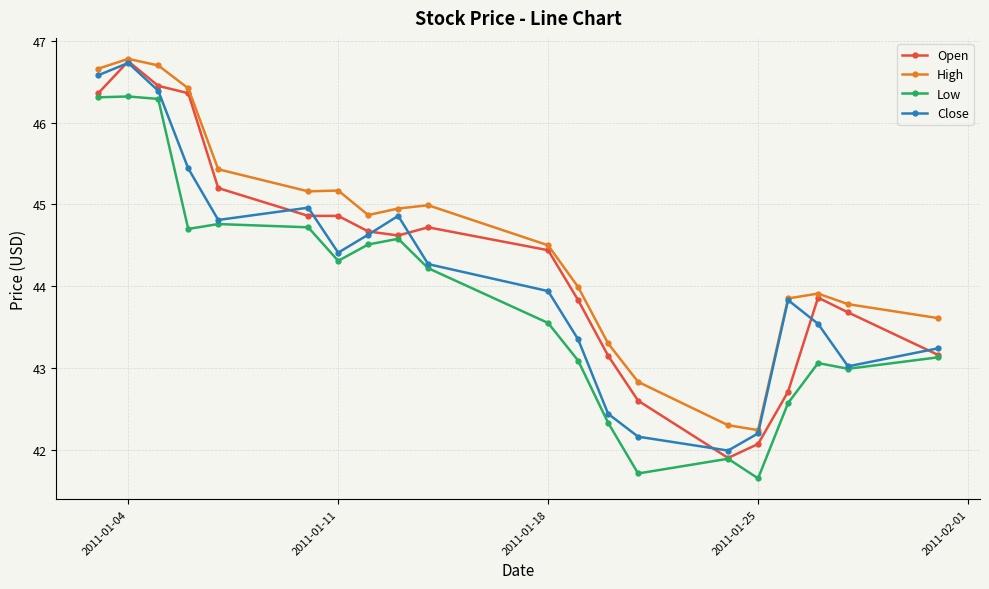

How many times do Open and Close cross each other?

8